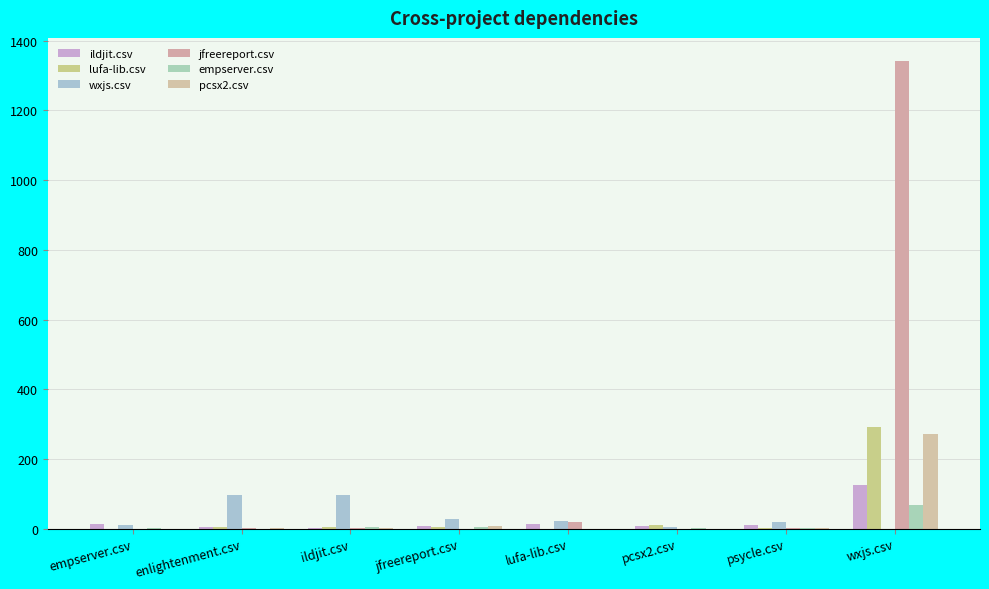

What is the value of the wxjs.csv bar at the 5th from the left?

23